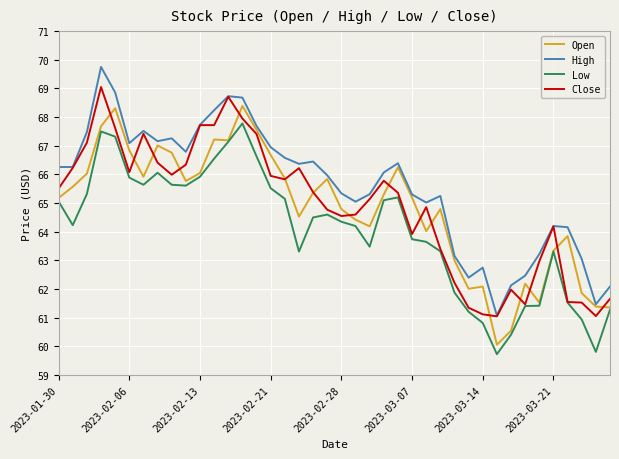

What is the greatest value displayed?

69.8